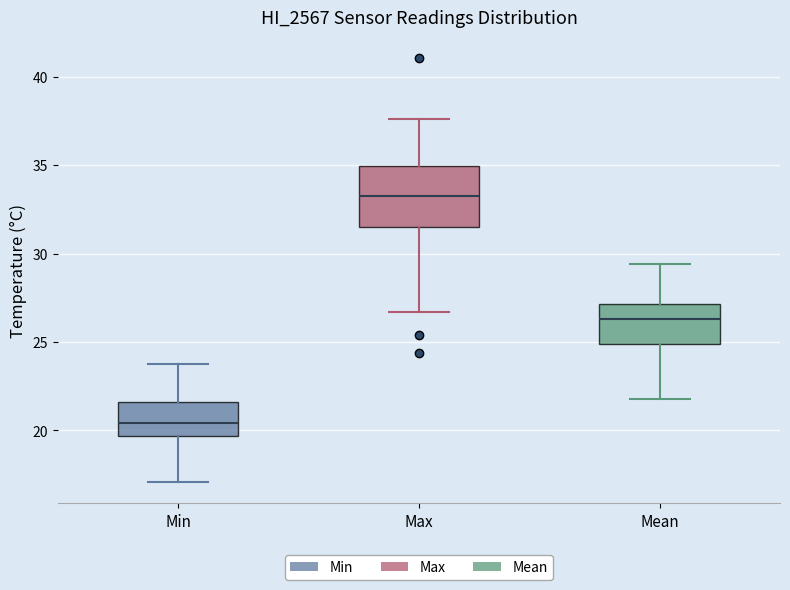

Reading left to right, transcribe this box plot: for each box, give where its median line is, the range the box spans, and where its two whiskers end, as read against the y-axis. The values are not printed on the chart, so give them approximately, as read against the axis.

Min: median 20.5, box 19.5 to 21.5, whiskers 17.0 to 24.0
Max: median 33.5, box 31.5 to 35.0, whiskers 26.5 to 37.5
Mean: median 26.5, box 25.0 to 27.0, whiskers 22.0 to 29.5